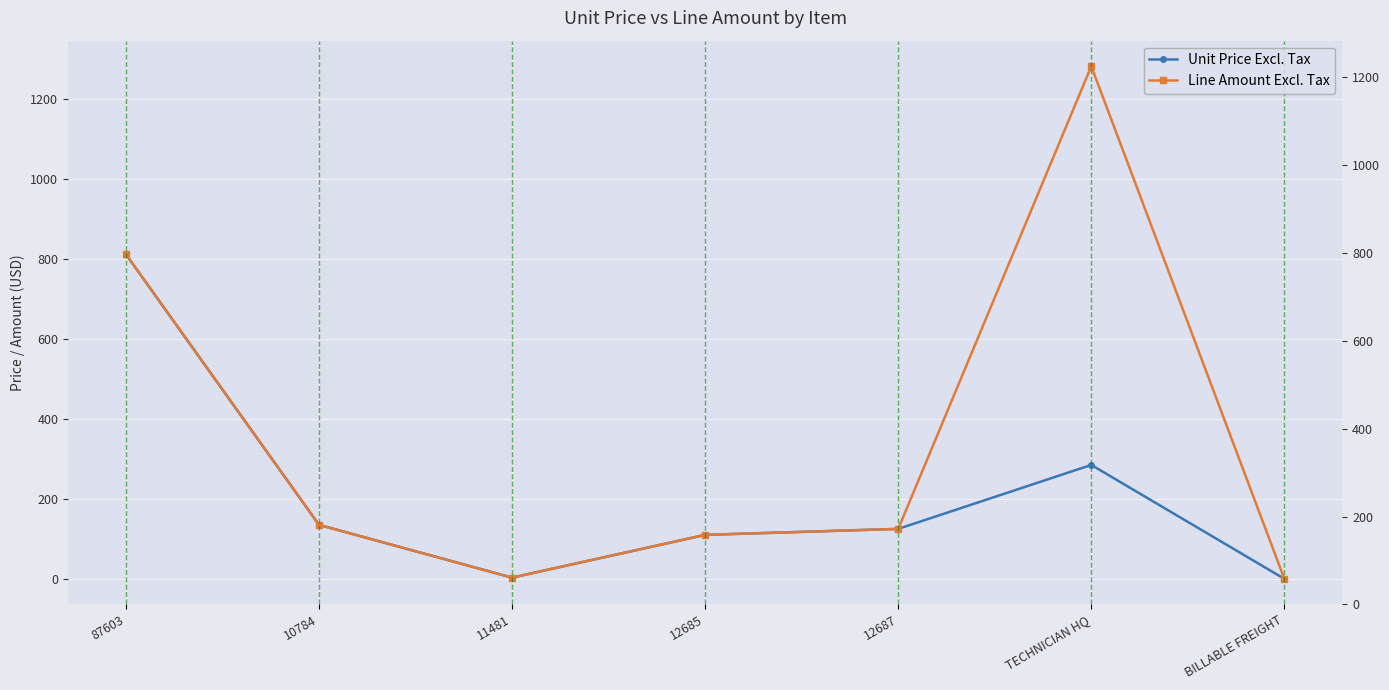

What is the total value across all series at 87603?

1624.0